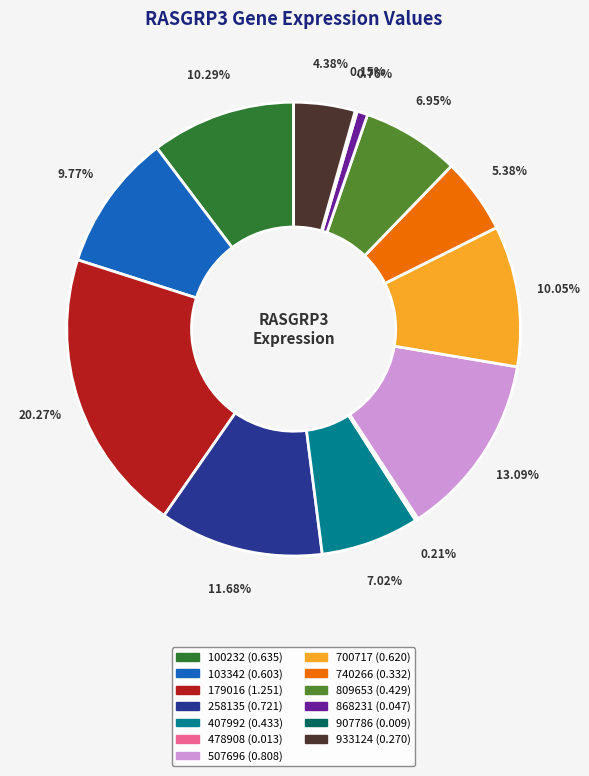

To the nearest percent, what is the combined percentage of 258135 and 100232?

22%